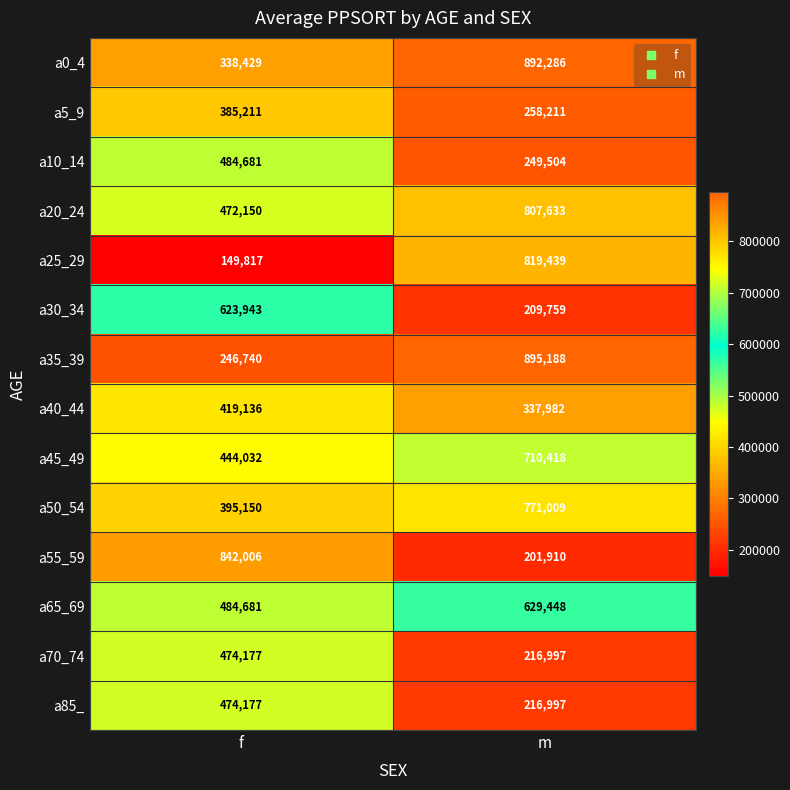

Rank the categories by a85_ value from lowest to highest.

m, f